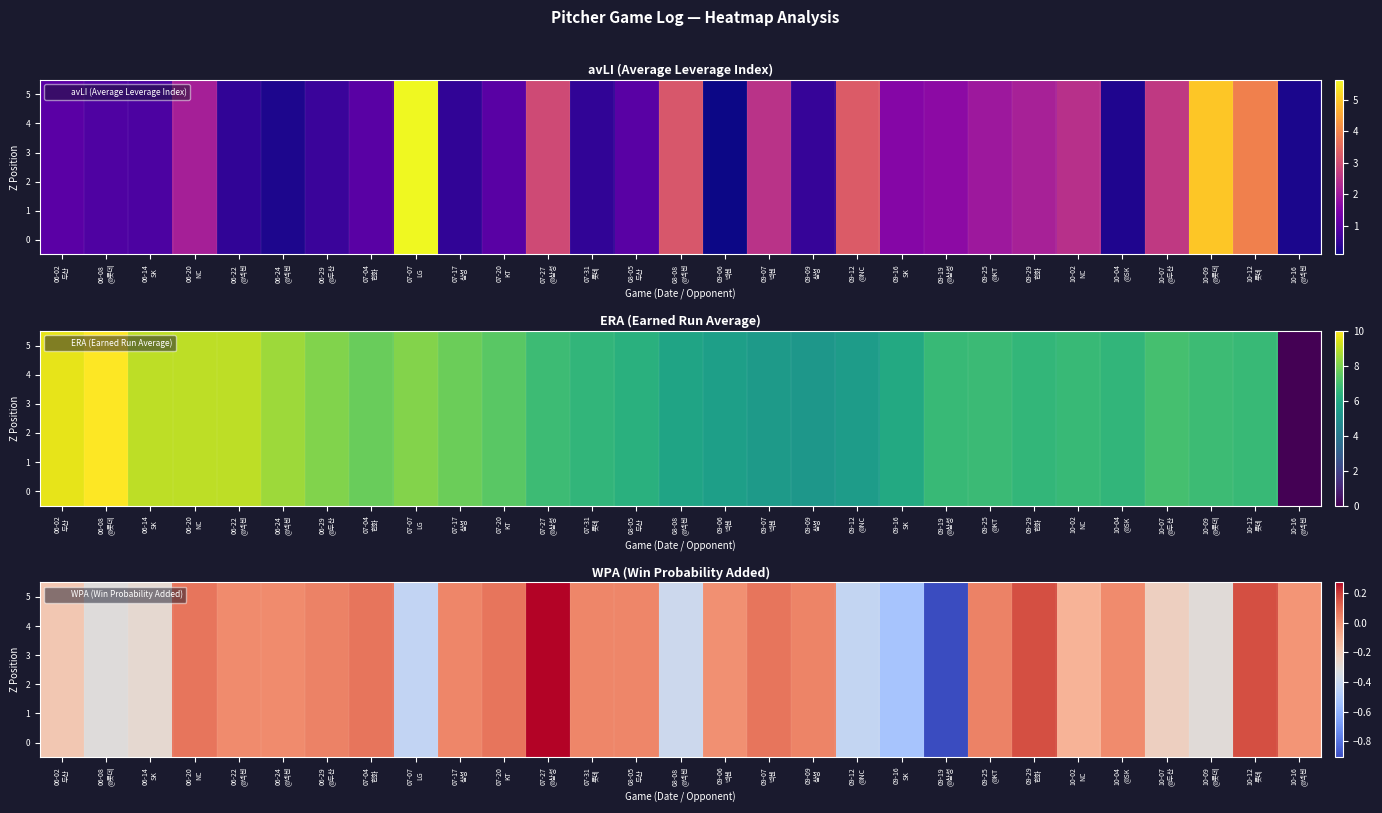

At which label does 5 reach its minimum?

09-19 @삼성